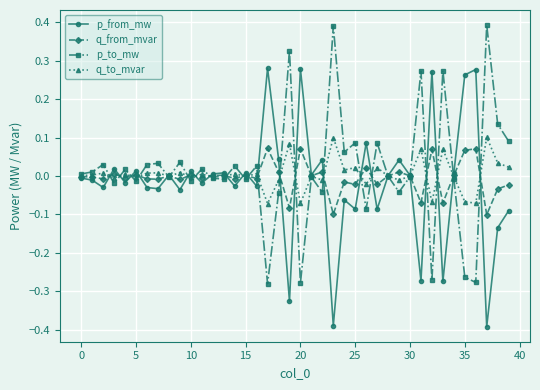

Rank the series by their maximum value, from highest to lowest.

p_to_mw, p_from_mw, q_to_mvar, q_from_mvar